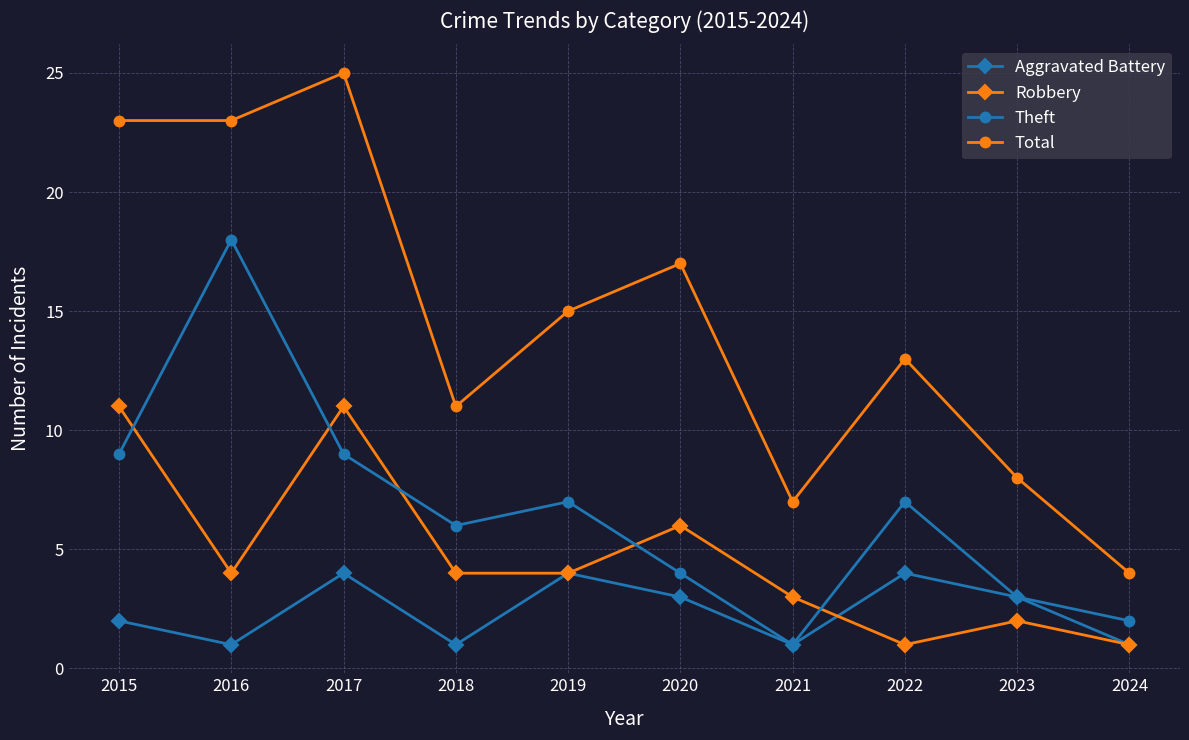

What is the value of the Theft point at the 4th from the left?

6